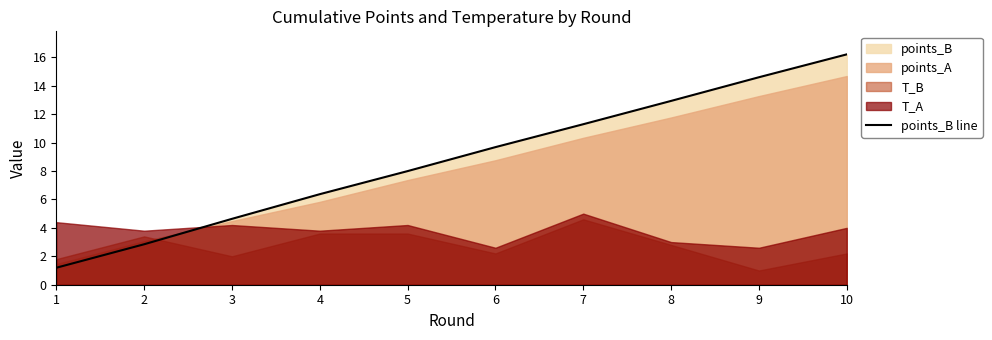

Does the chart display data point markers on the line(s)?

No